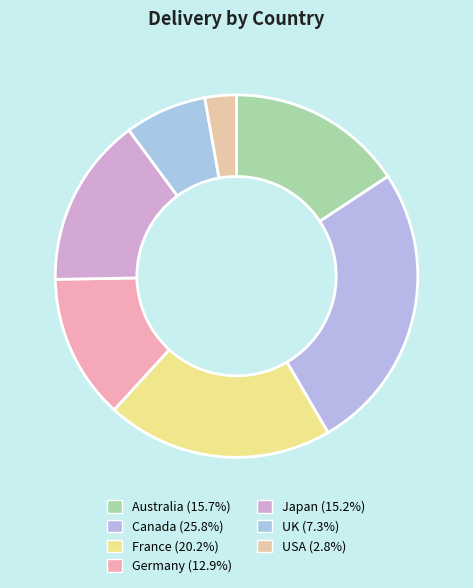

How much of the chart is everything except Canada?

74.2%